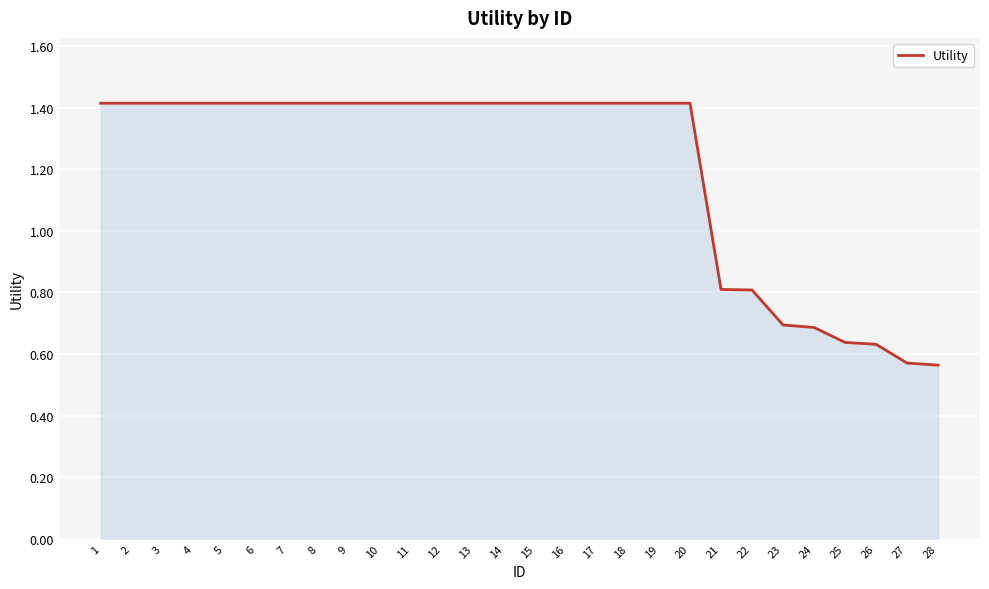

What is the sum of all values?

33.7